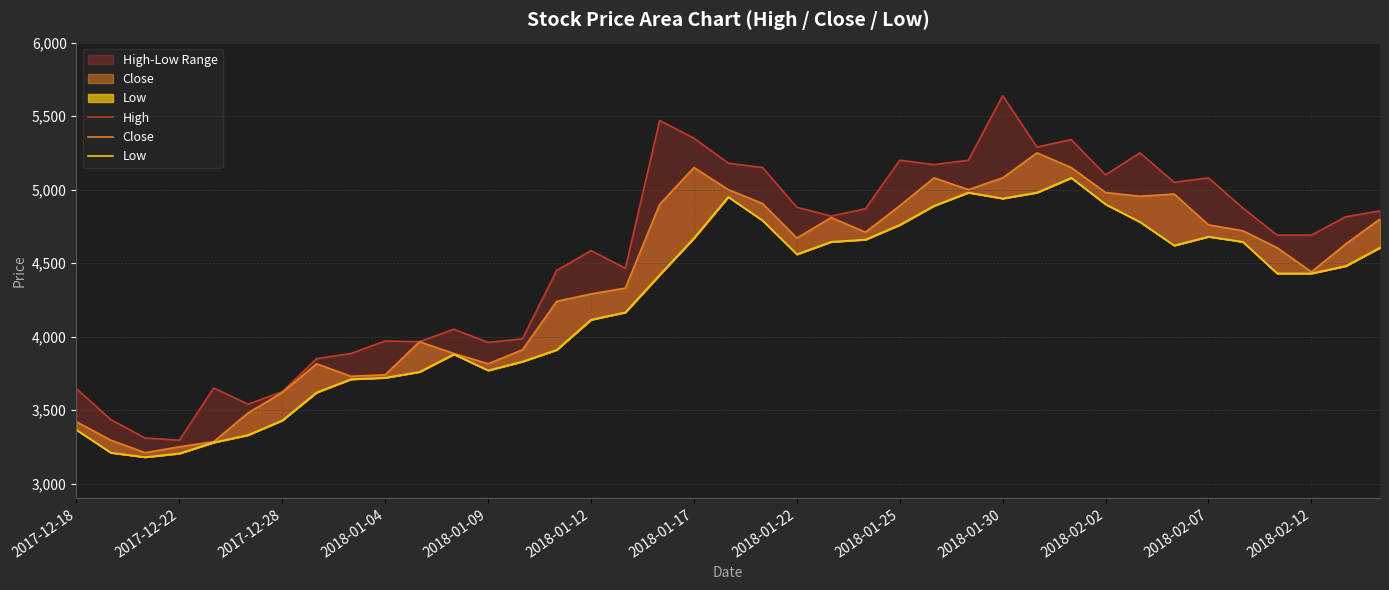

Does the chart display data point markers on the line(s)?

No